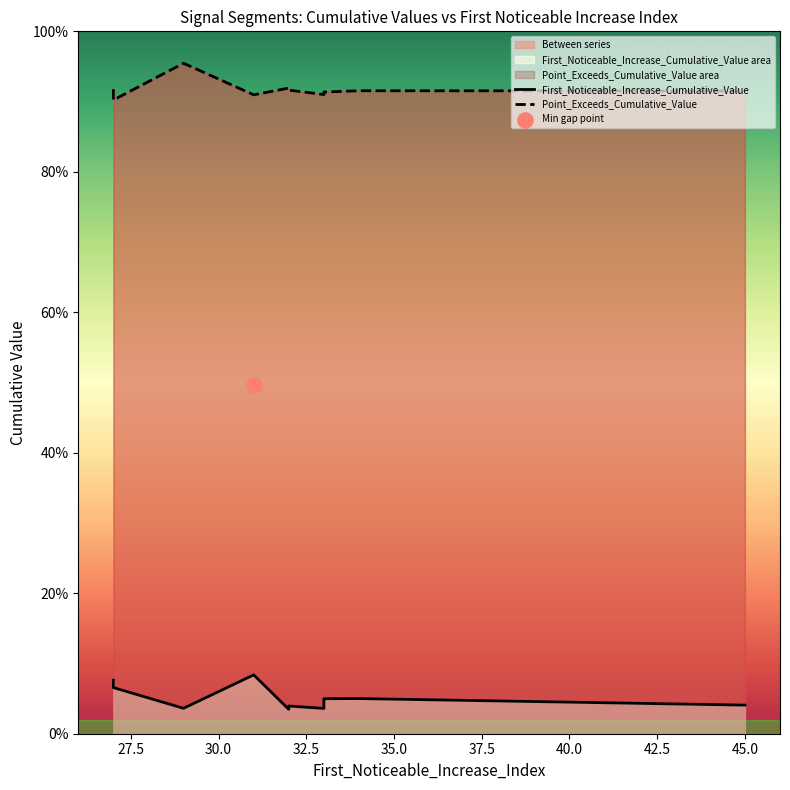

Which series reaches the minimum Y coordinate?

First_Noticeable_Increase_Cumulative_Value